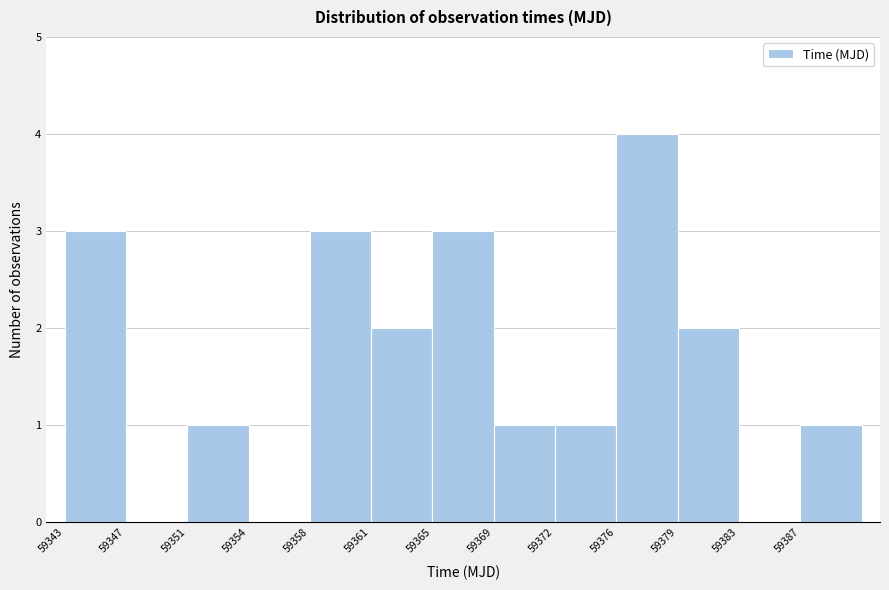

Reading left to right, list all the values displayed in this chart.

59343=3	59347=0	59351=1	59354=0	59358=3	59361=2	59365=3	59369=1	59372=1	59376=4	59379=2	59383=0	59387=1